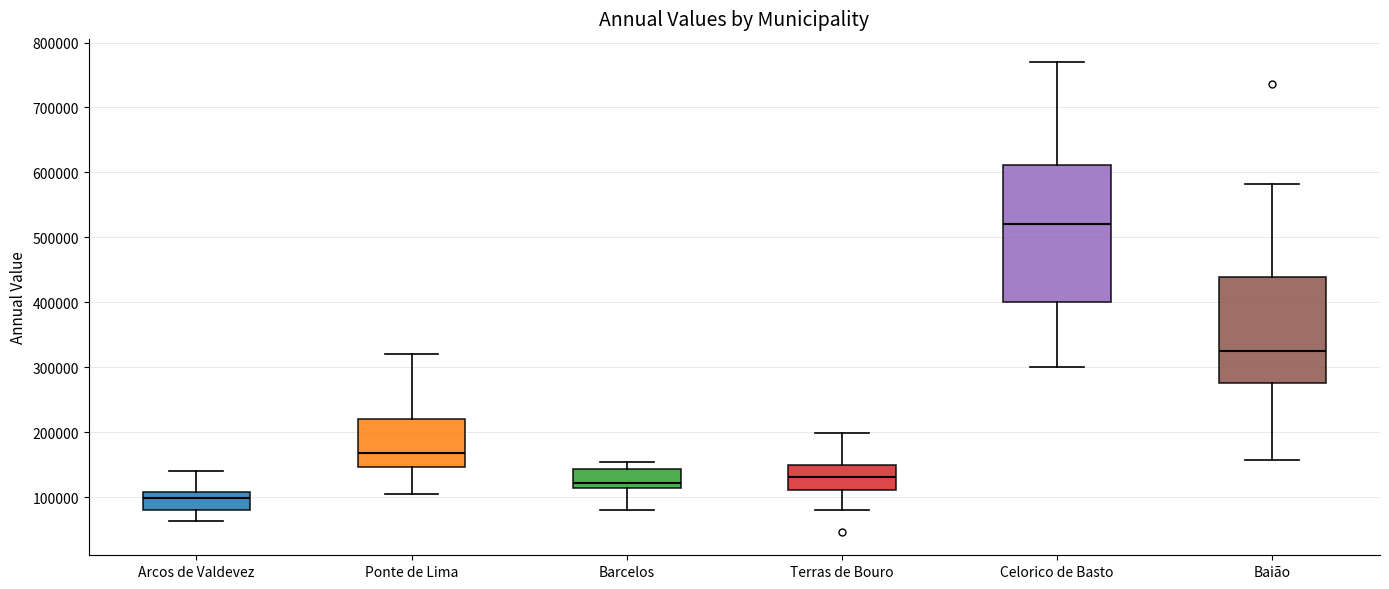

Reading left to right, read every box against the y-axis: the position of its median line, the range the box covers, and the ends of its whiskers. The values are not printed on the chart, so give them approximately, as read against the axis.

Arcos de Valdevez: median 100000, box 80000 to 110000, whiskers 60000 to 140000
Ponte de Lima: median 170000, box 150000 to 220000, whiskers 100000 to 320000
Barcelos: median 120000, box 110000 to 140000, whiskers 80000 to 150000
Terras de Bouro: median 130000, box 110000 to 150000, whiskers 80000 to 200000
Celorico de Basto: median 520000, box 400000 to 610000, whiskers 300000 to 770000
Baião: median 330000, box 280000 to 440000, whiskers 160000 to 580000